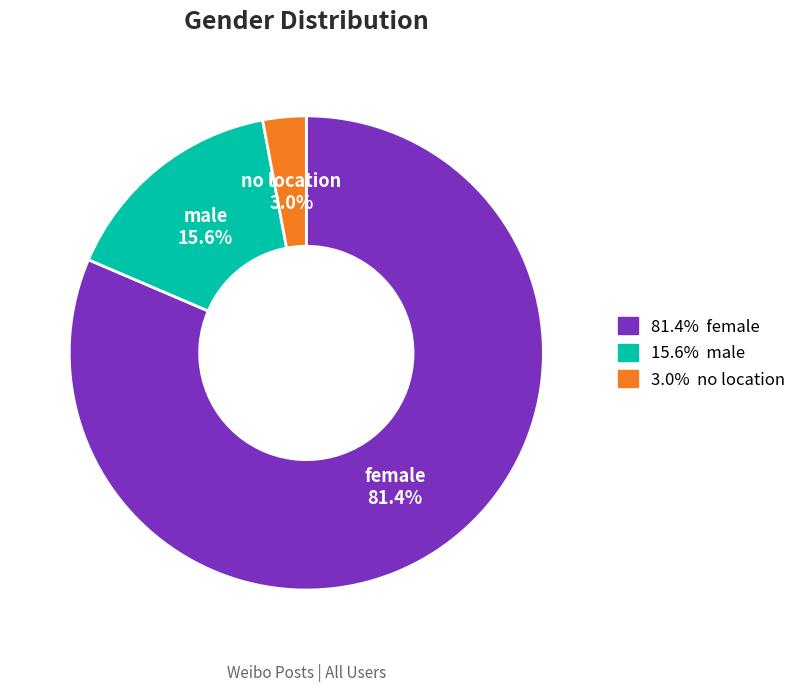

Is there any slice that represents more than half of the pie?

Yes